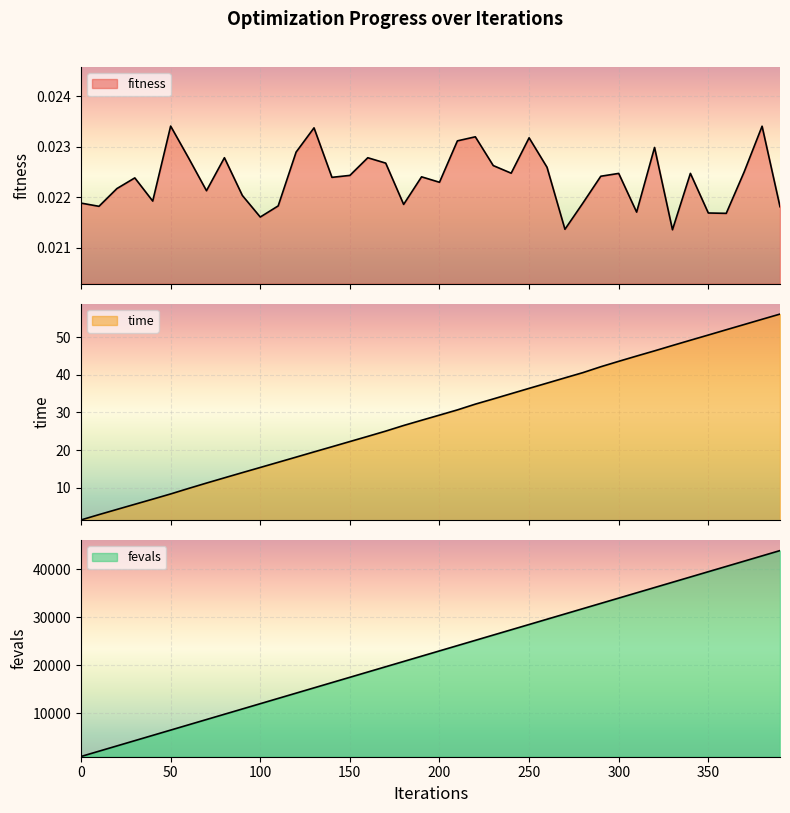

What is the highest value of the time series?

56.2